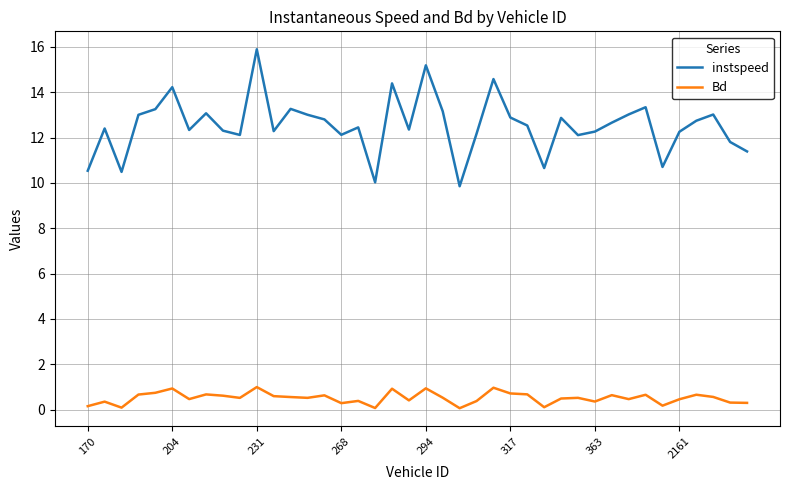

Which series has the largest range (max minus min)?

instspeed